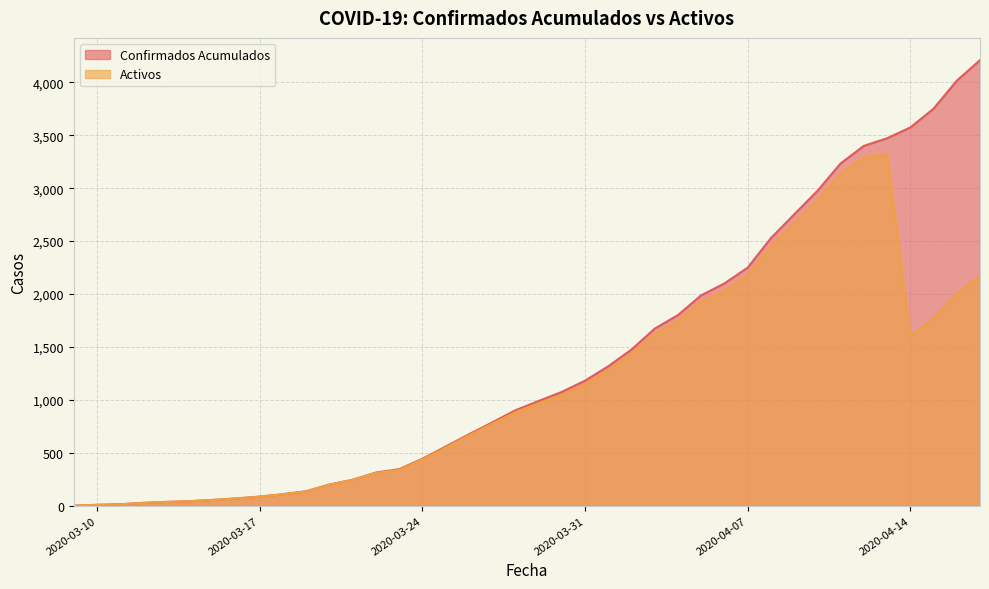

Does the chart display data point markers on the line(s)?

No